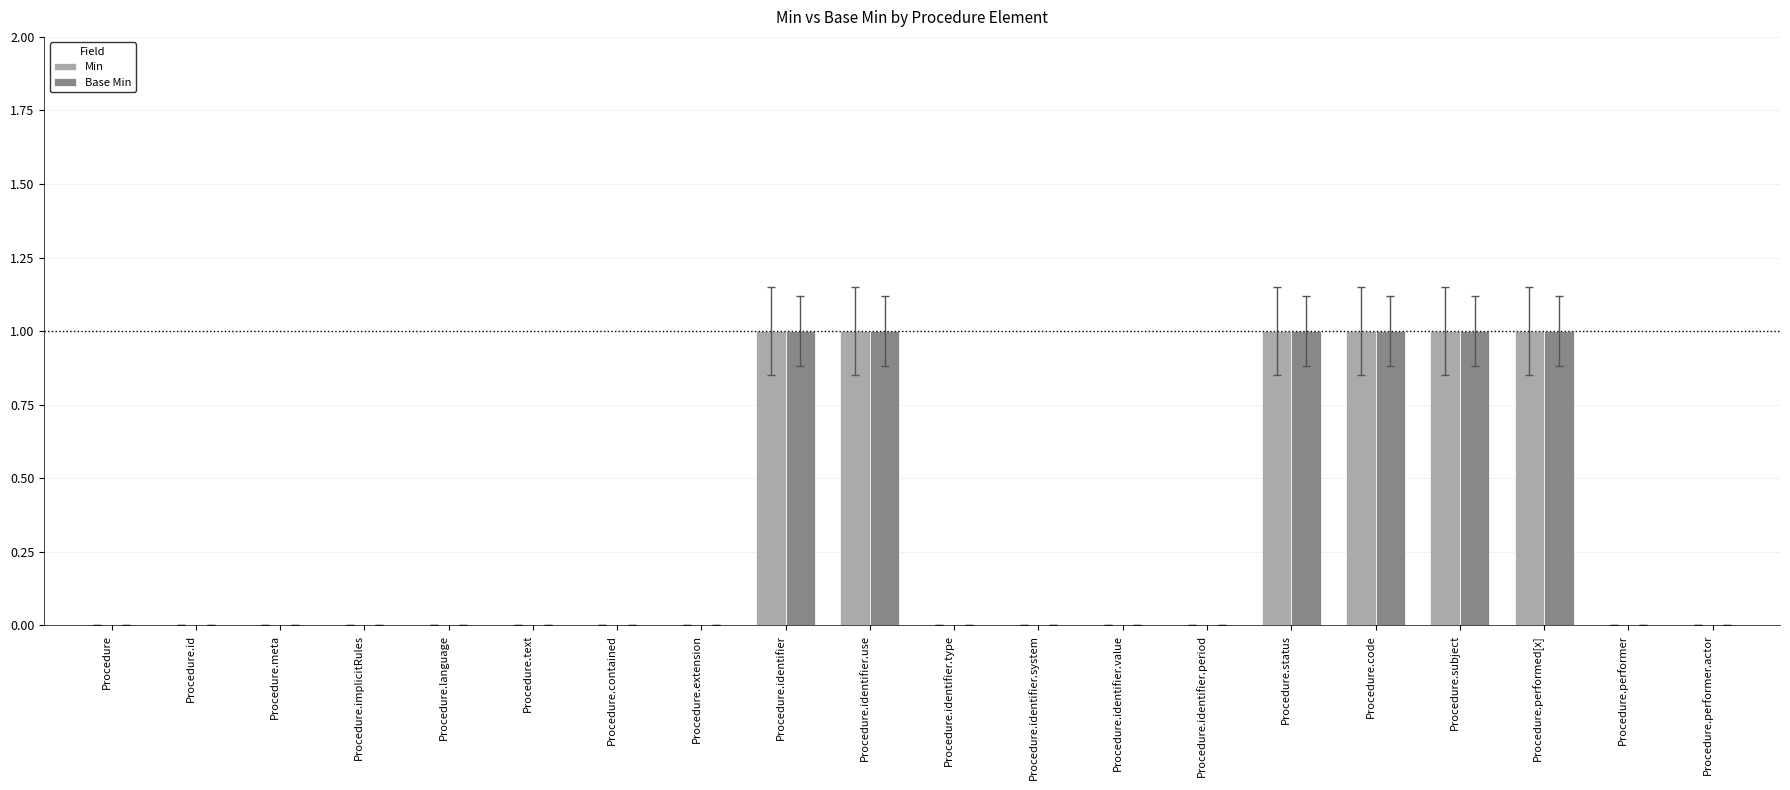

What is the sum of all Base Min values?

6